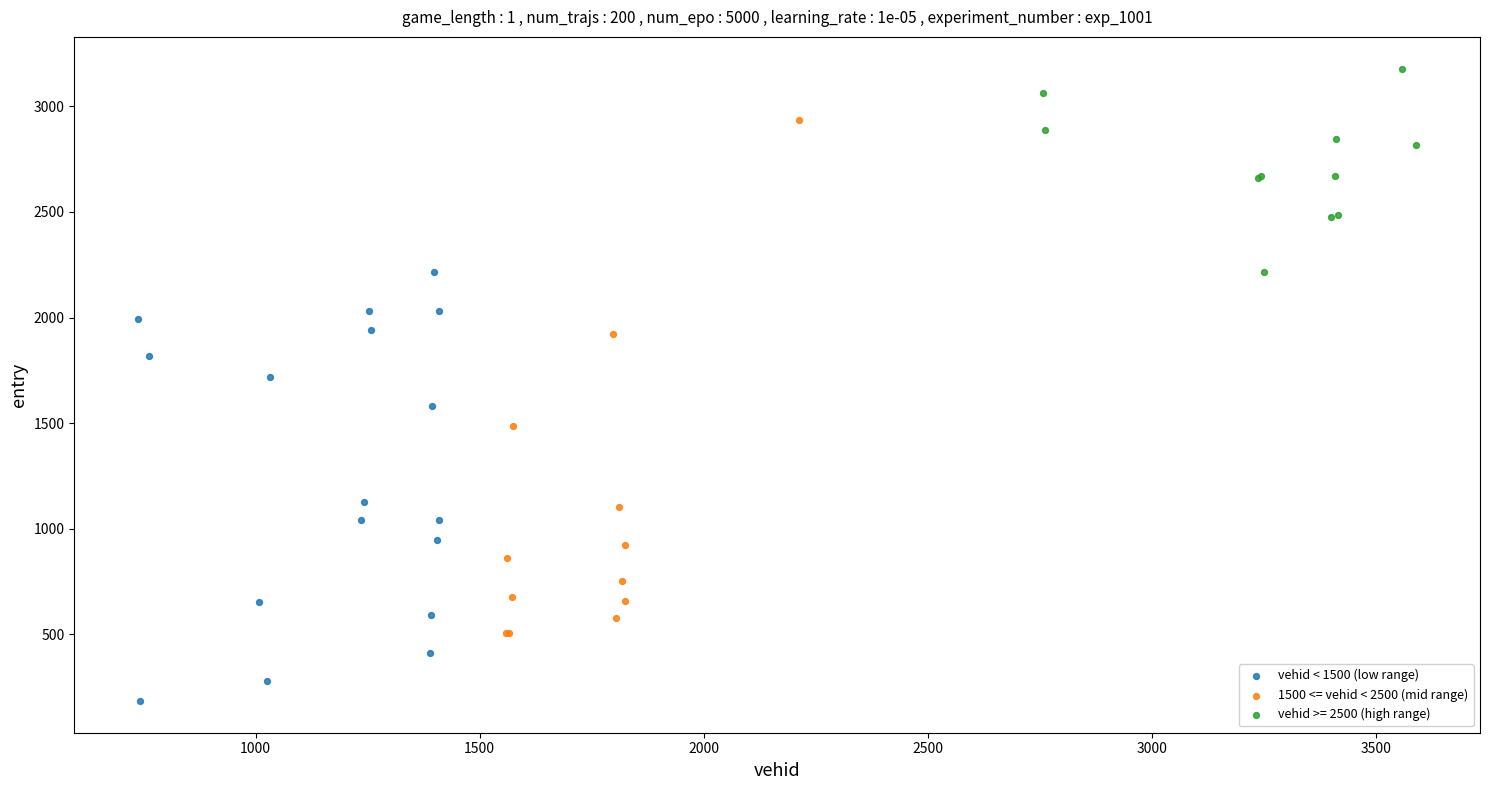

Which series has the widest spread of Y values?

1500 <= vehid < 2500 (mid range)